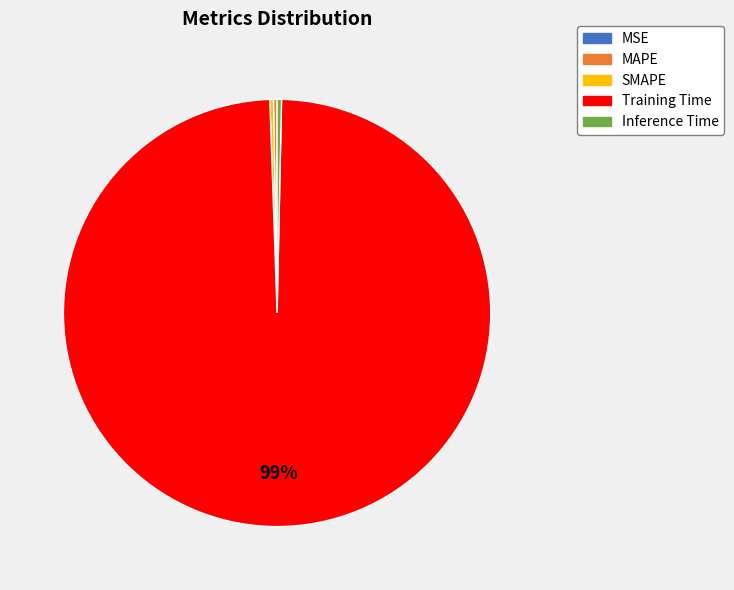

Is there a majority slice in this chart?

Yes